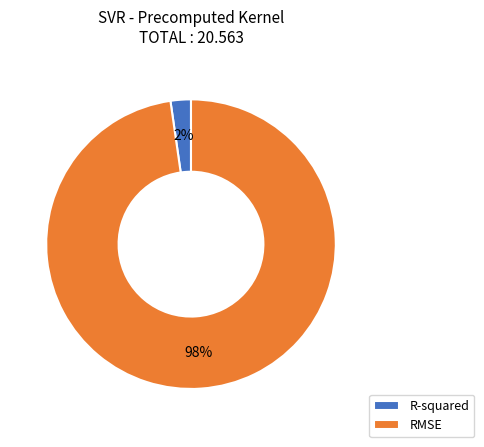

Rank the categories by value from lowest to highest.

R-squared, RMSE